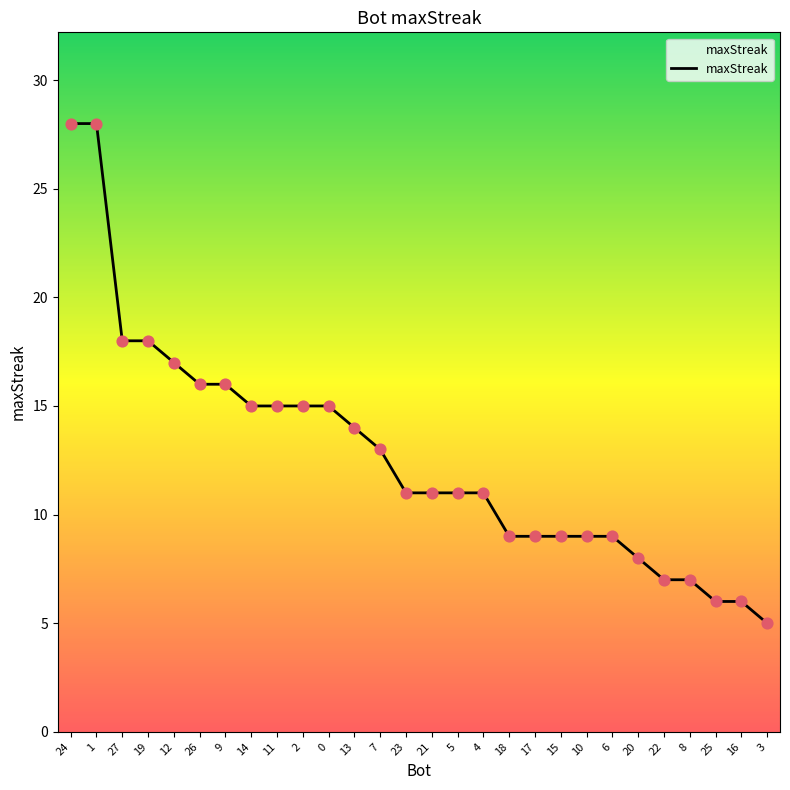

Approximately how many times larger is the value at 25 compared to 17?

0.7